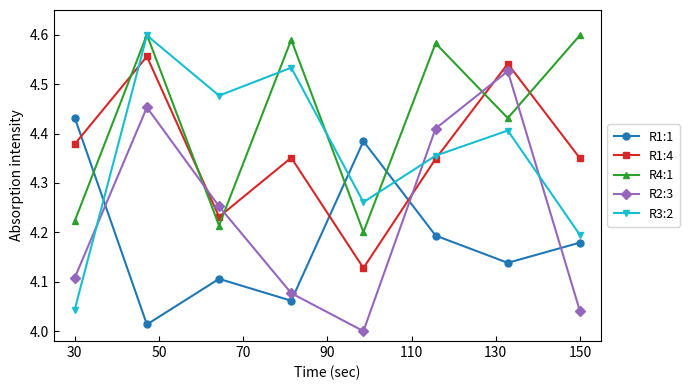

Which series has the largest total across all categories?

R4:1